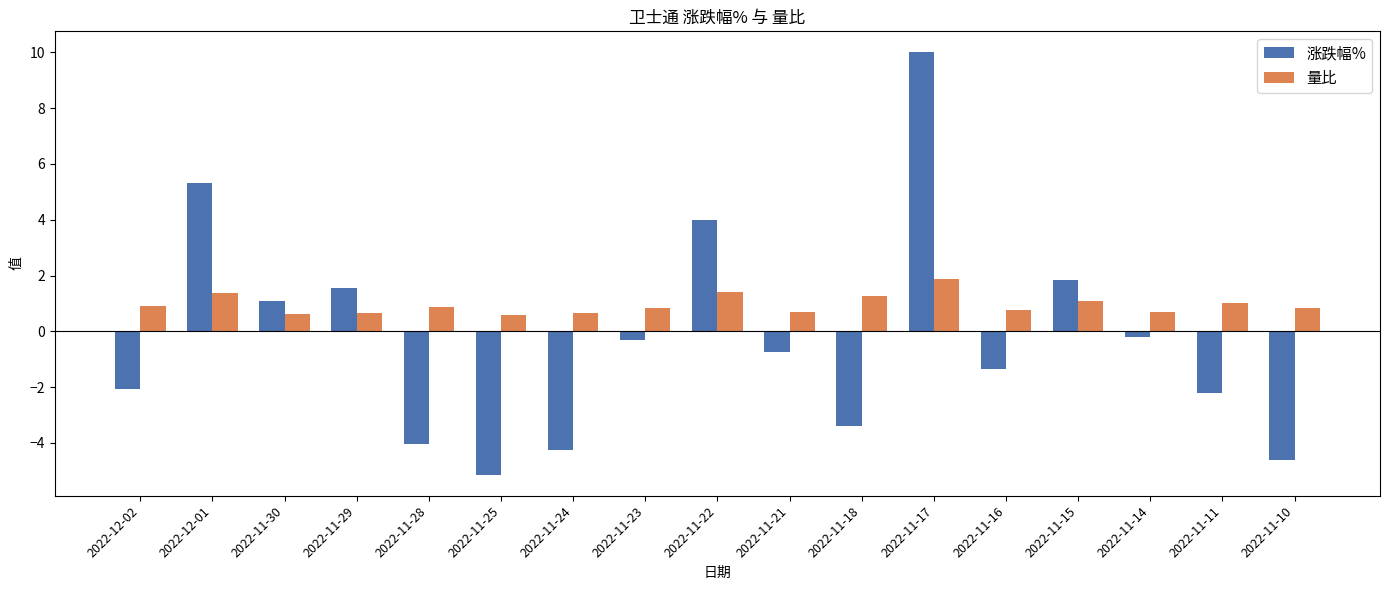

At which category is the sum across all series the highest?

2022-11-17